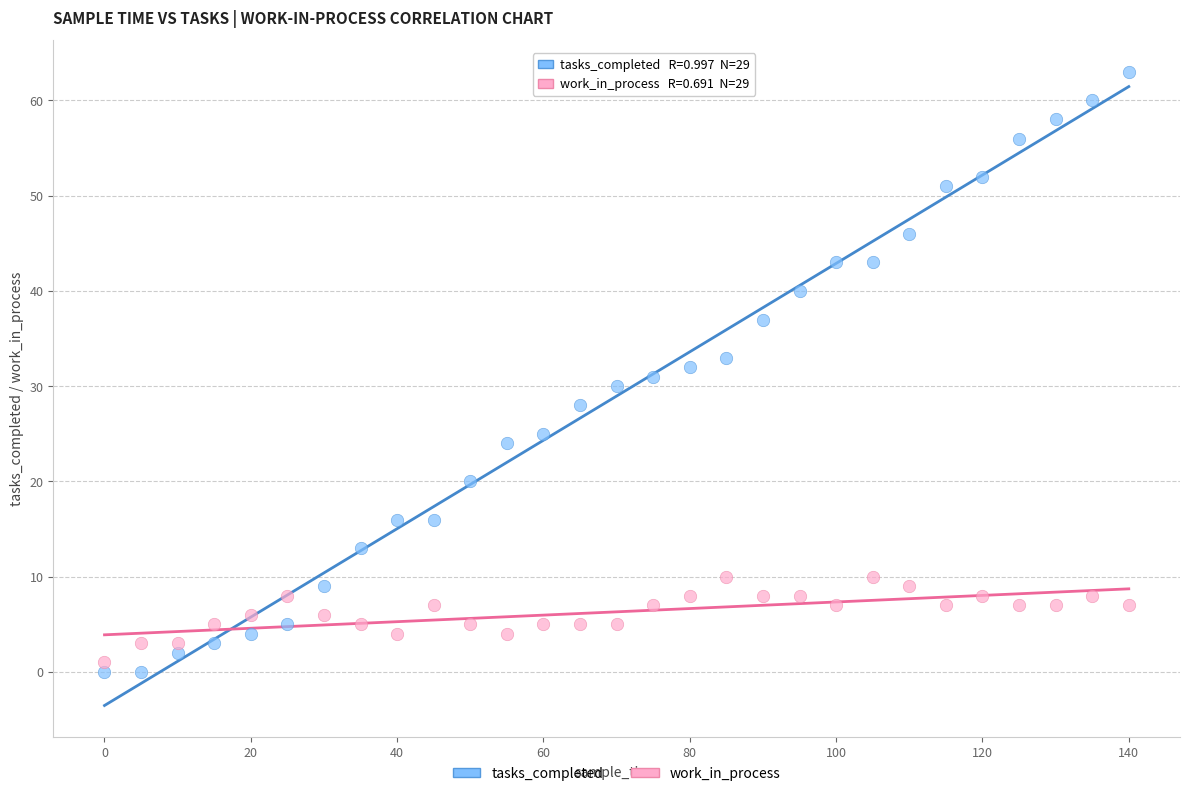

Which series contains the lowest Y value?

tasks_completed